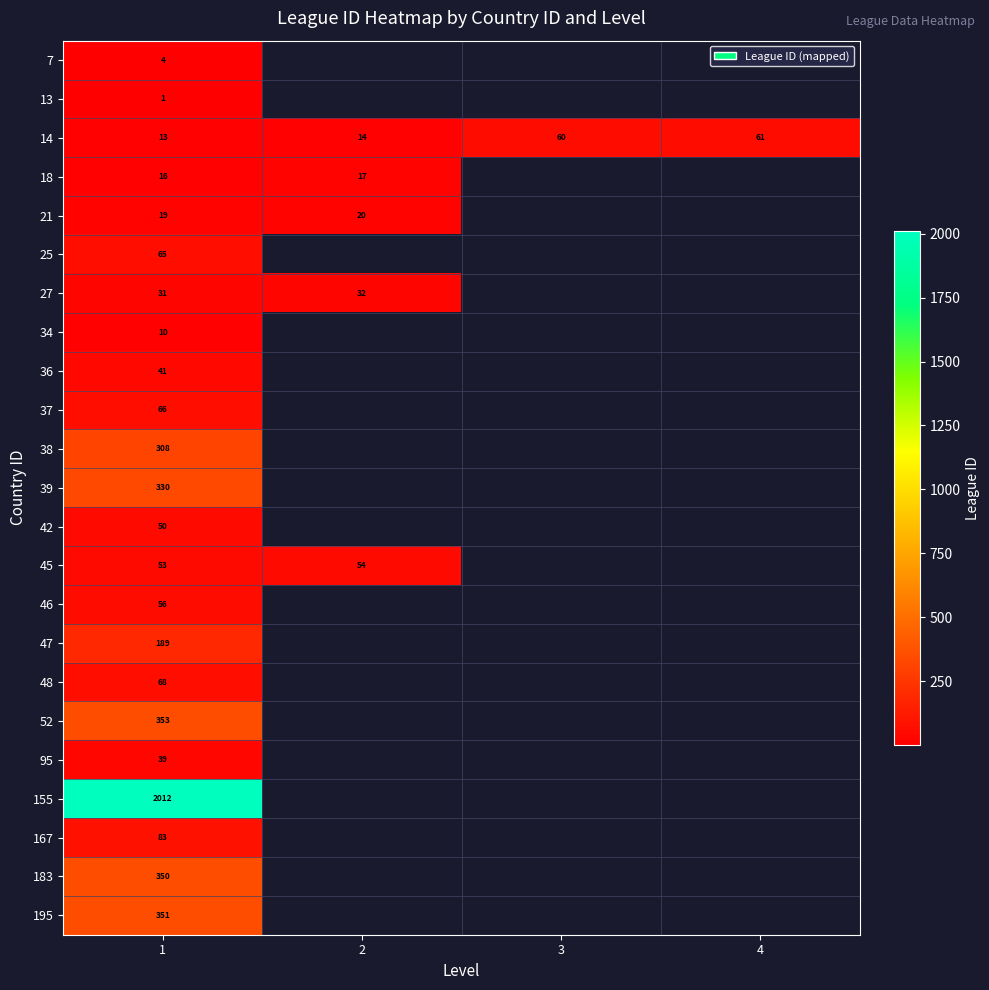

At which category is the sum across all series the highest?

1